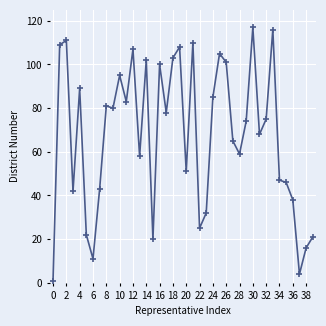

What is the difference between the maximum and minimum values?

116